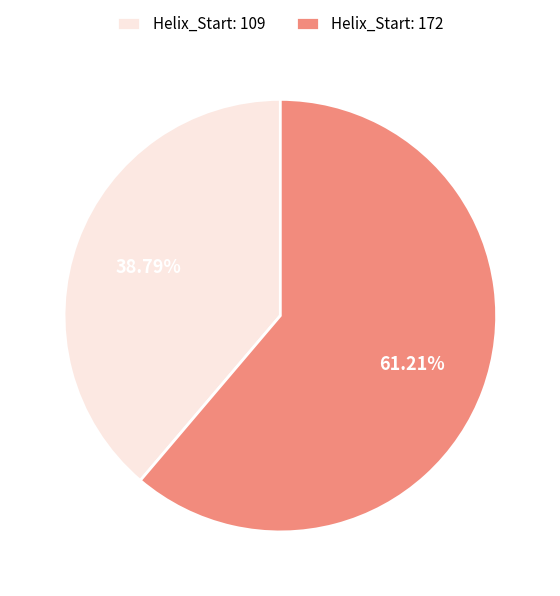

To the nearest percent, what is the combined percentage of Helix_Start: 172 and Helix_Start: 109?

100%